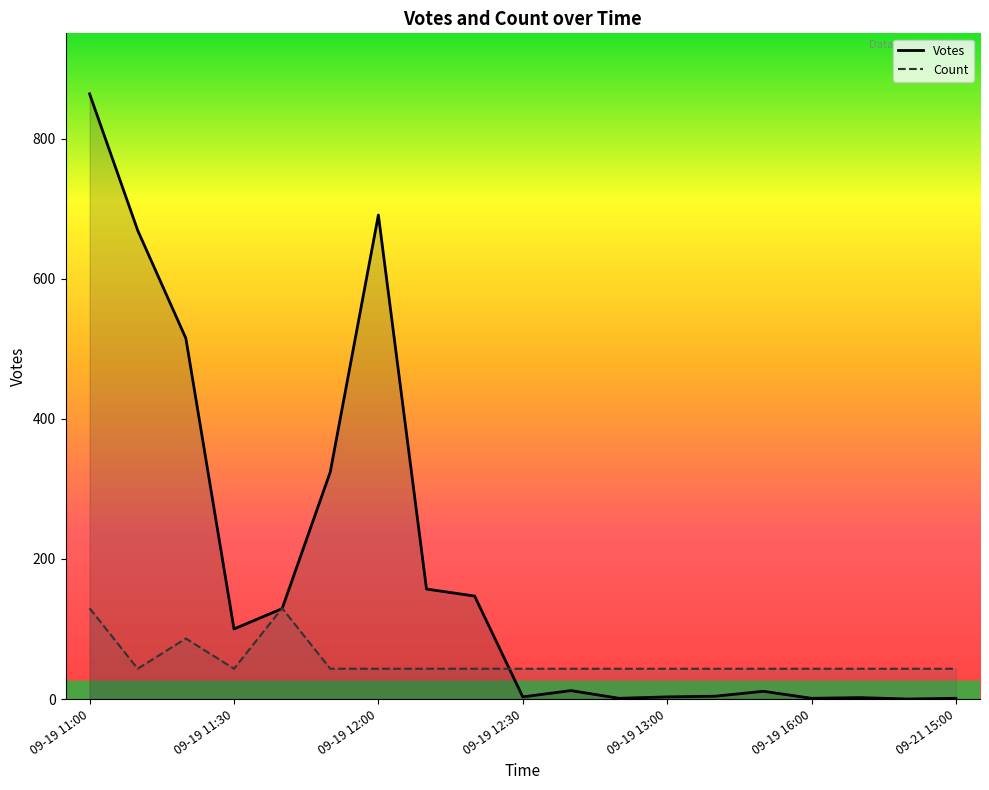

At which label does Votes reach its minimum?

09-20 08:00